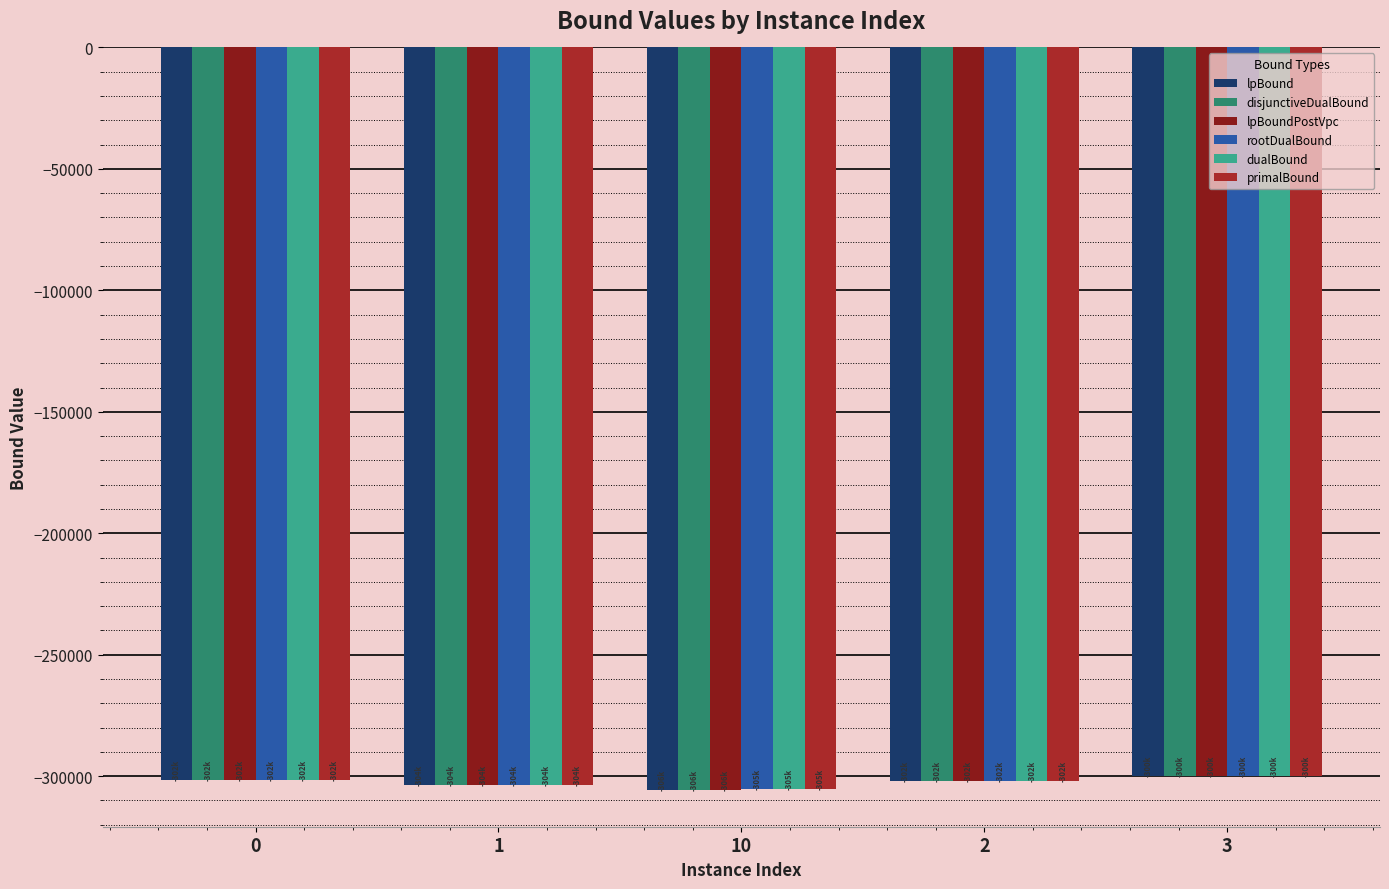

What are all the series names shown in the legend?

lpBound, disjunctiveDualBound, lpBoundPostVpc, rootDualBound, dualBound, primalBound